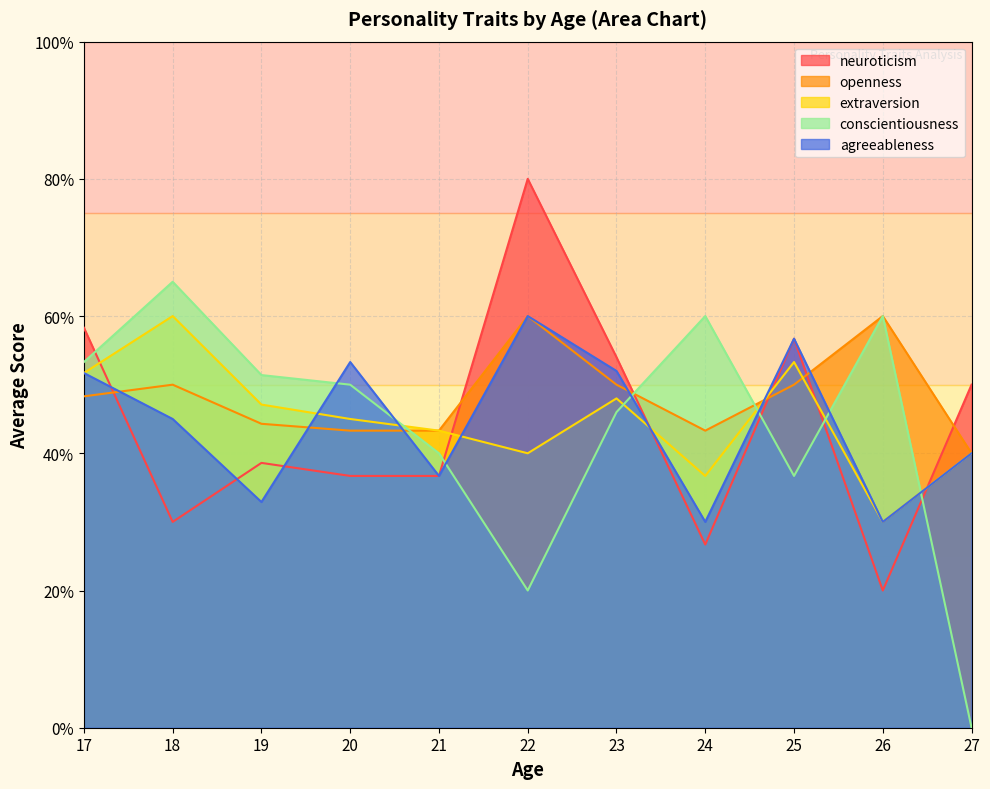

Which series changed the most between 18 and 19?

conscientiousness